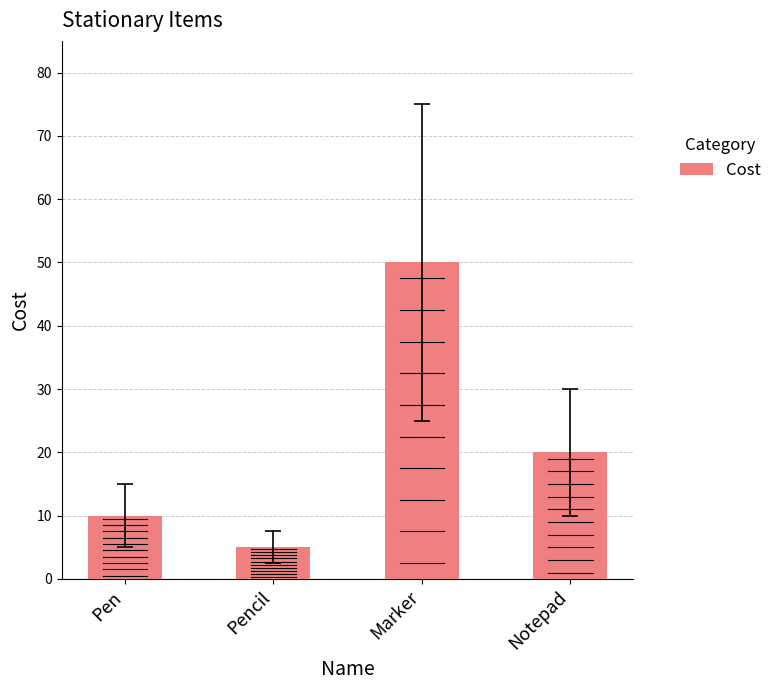

Does the chart contain any negative values?

No